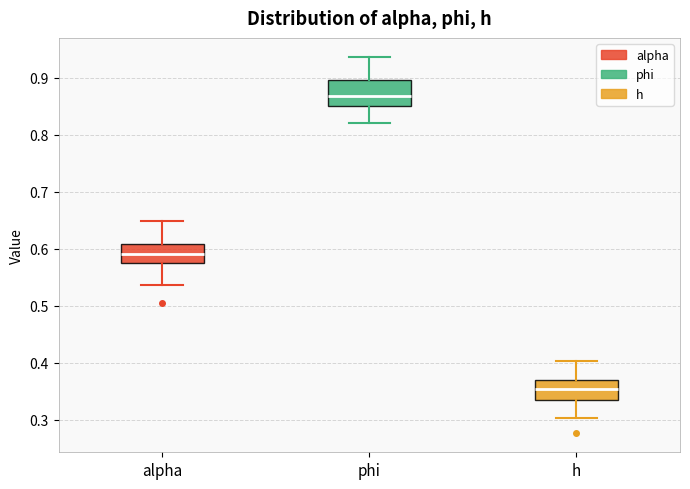

Reading left to right, transcribe this box plot: for each box, give where its median line is, the range the box spans, and where its two whiskers end, as read against the y-axis. The values are not printed on the chart, so give them approximately, as read against the axis.

alpha: median 0.59, box 0.58 to 0.61, whiskers 0.54 to 0.65
phi: median 0.87, box 0.85 to 0.89, whiskers 0.82 to 0.94
h: median 0.35, box 0.33 to 0.37, whiskers 0.30 to 0.40